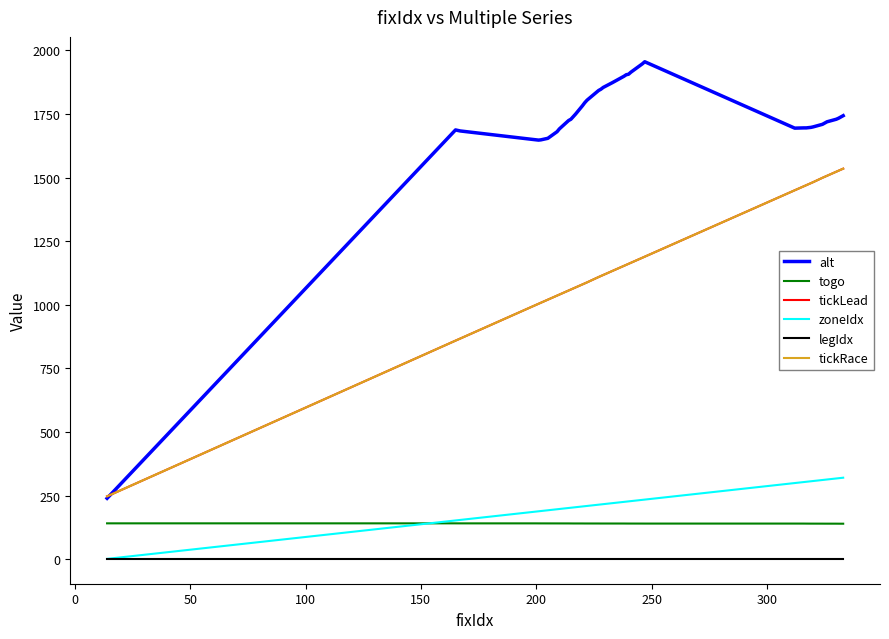

Does the chart display data point markers on the line(s)?

No